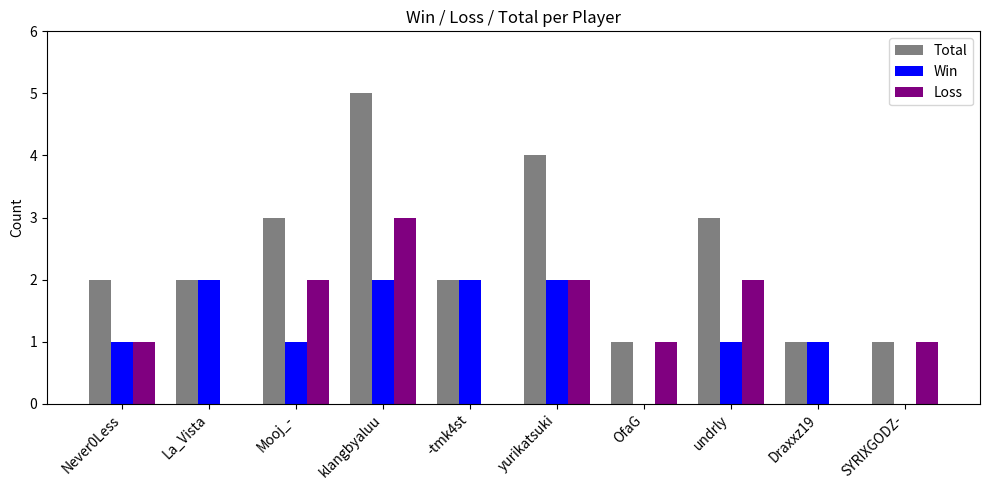

At which category does the chart reach its peak across all series?

klangbyaluu